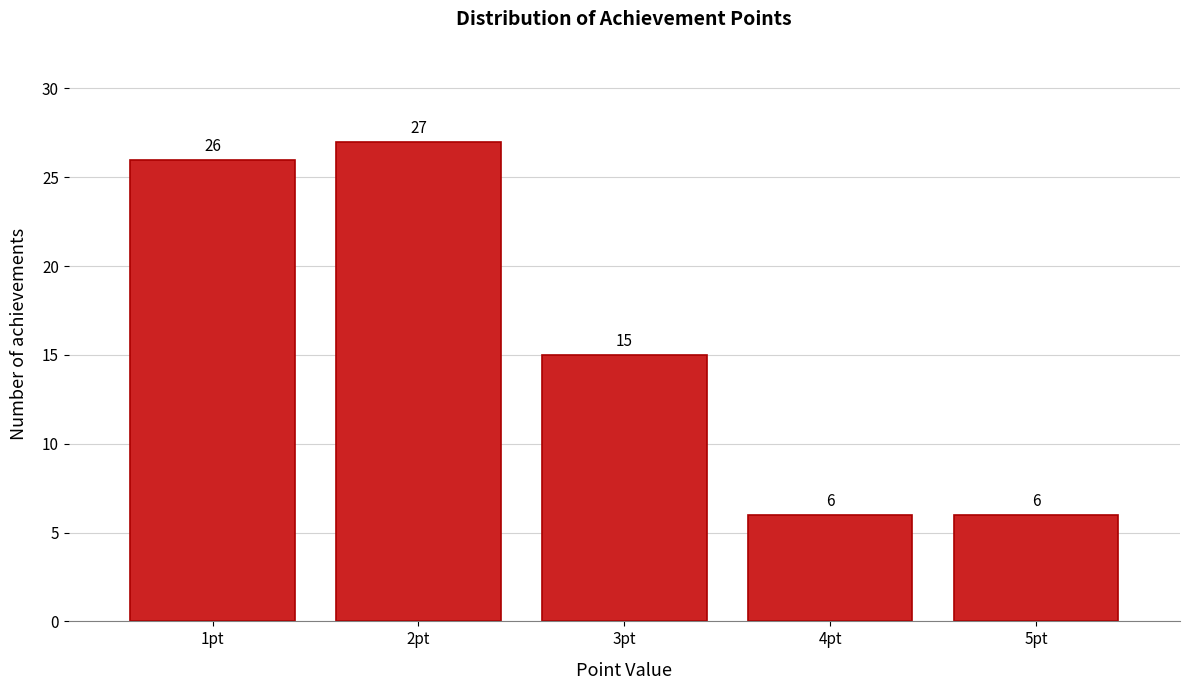

Reading left to right, list every bar in this chart as the range it spans on the x-axis followed by its height.

0.5 to 1.5: 26
1.5 to 2.5: 27
2.5 to 3.5: 15
3.5 to 4.5: 6
4.5 to 5.5: 6